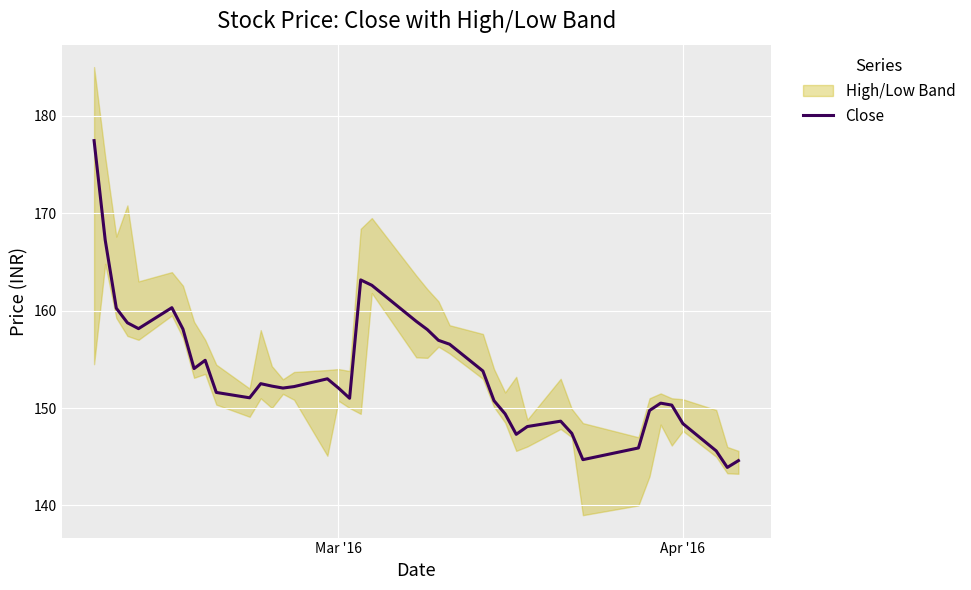

What is the greatest value displayed?

177.4